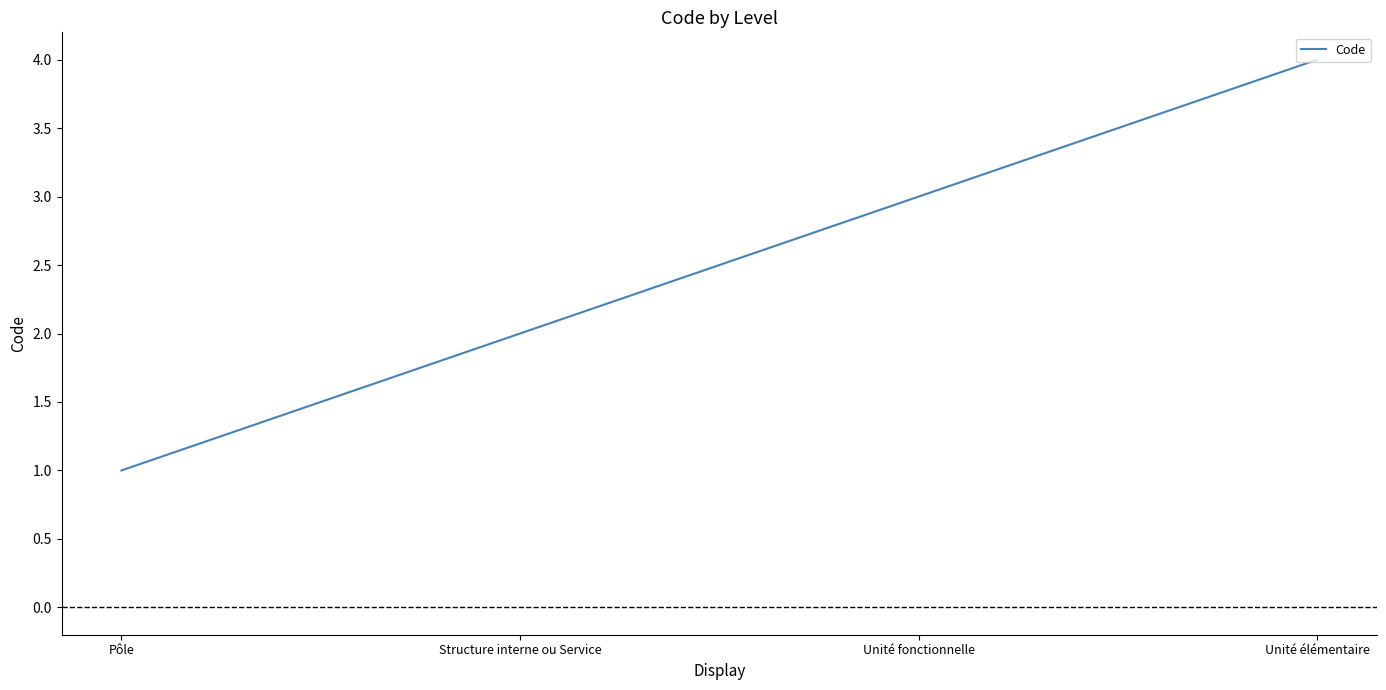

Count the number of categories in the chart.

4